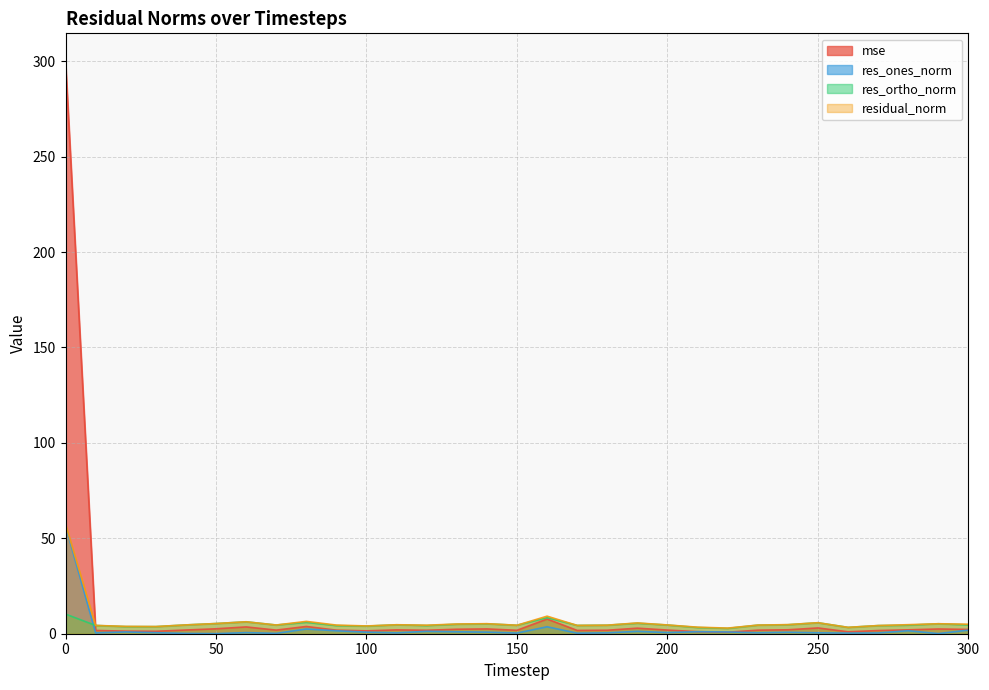

Read the res_ones_norm value at 270.

0.4